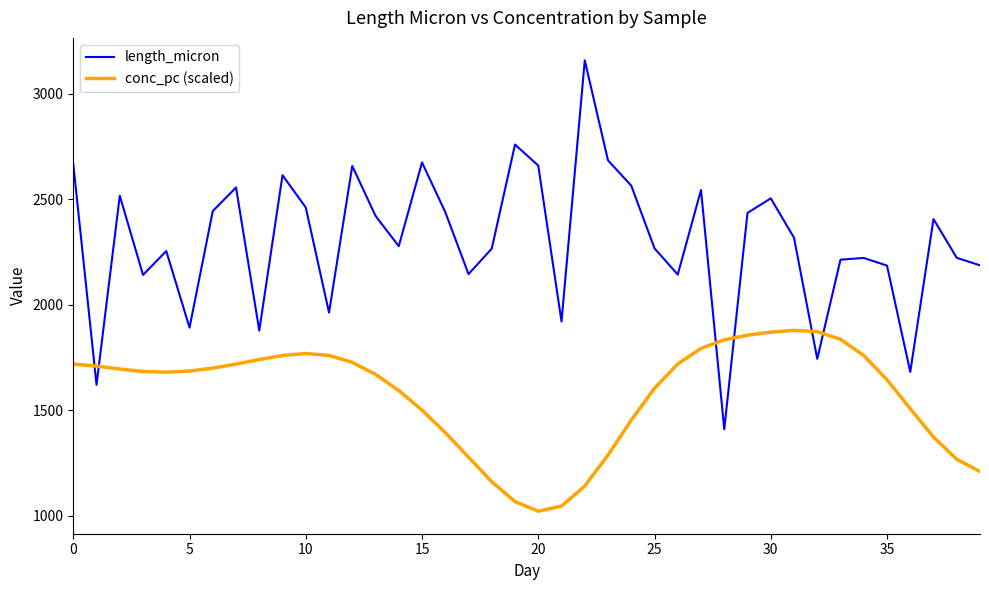

How many times do length_micron and conc_pc (scaled) cross each other?

6